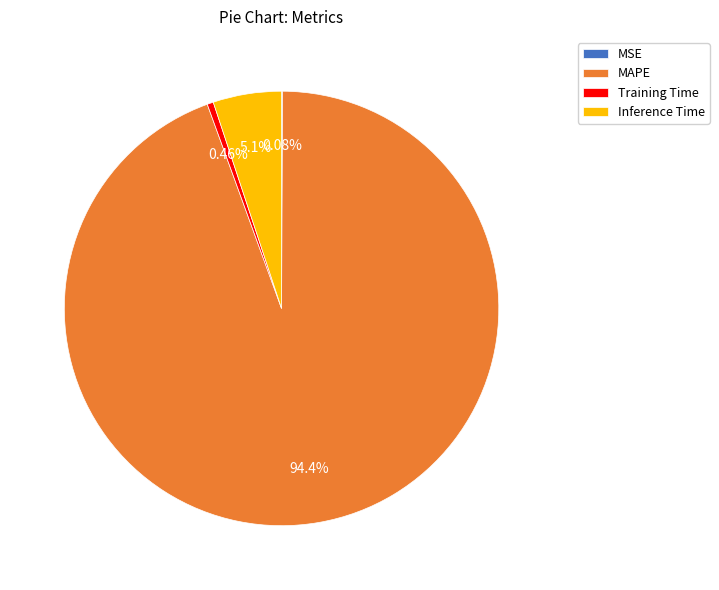

Does Inference Time represent more than half of the total?

No